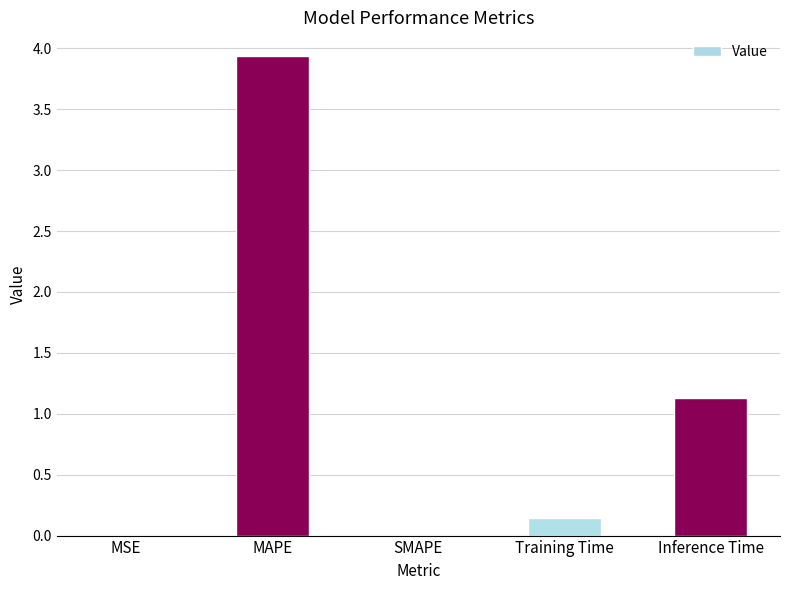

Is it true that the value at Inference Time is 1.1?

True